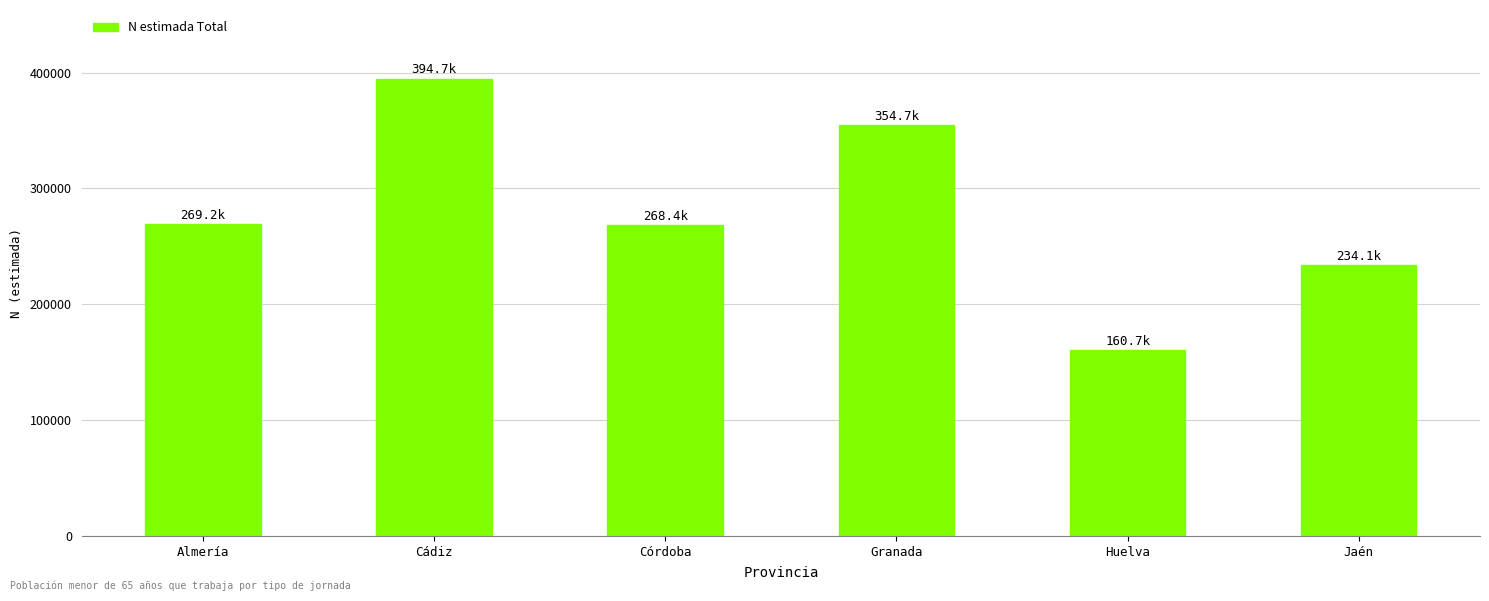

Approximately how many times larger is the value at Huelva compared to Almería?

0.6